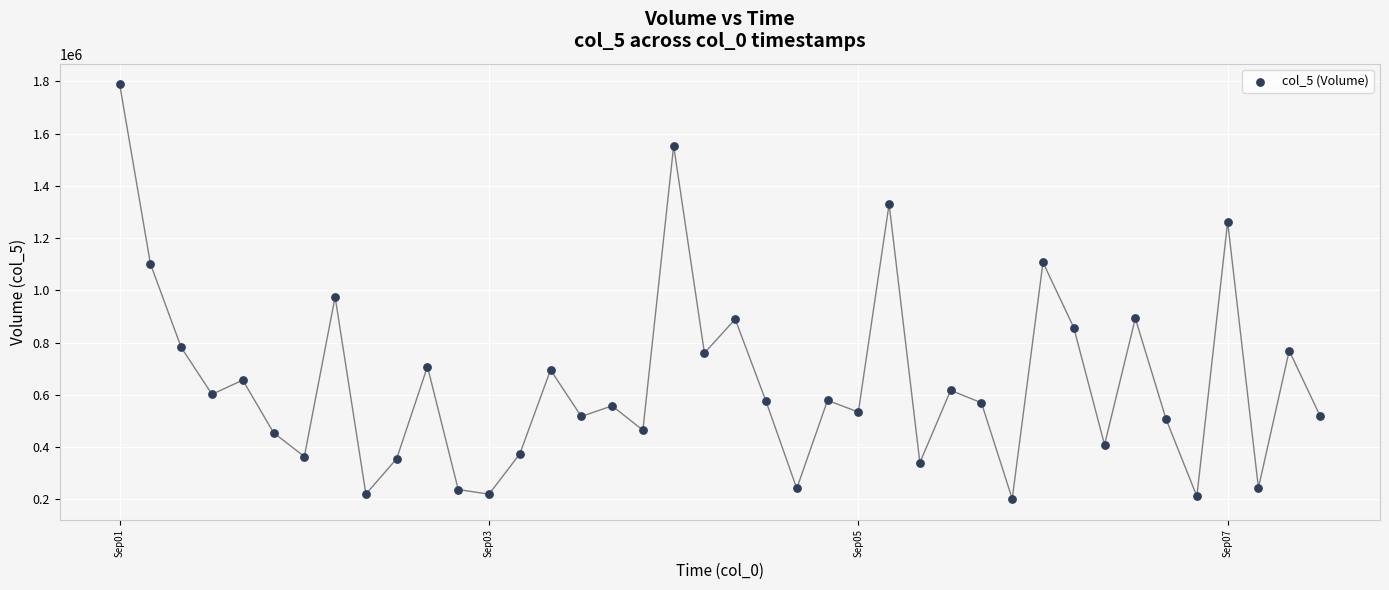

What is the range of Y values (max minus min)?

1586485.5